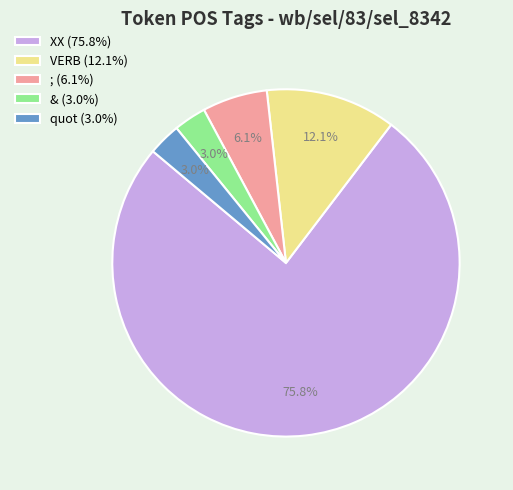

True or false: ; accounts for 1% of the total.

False